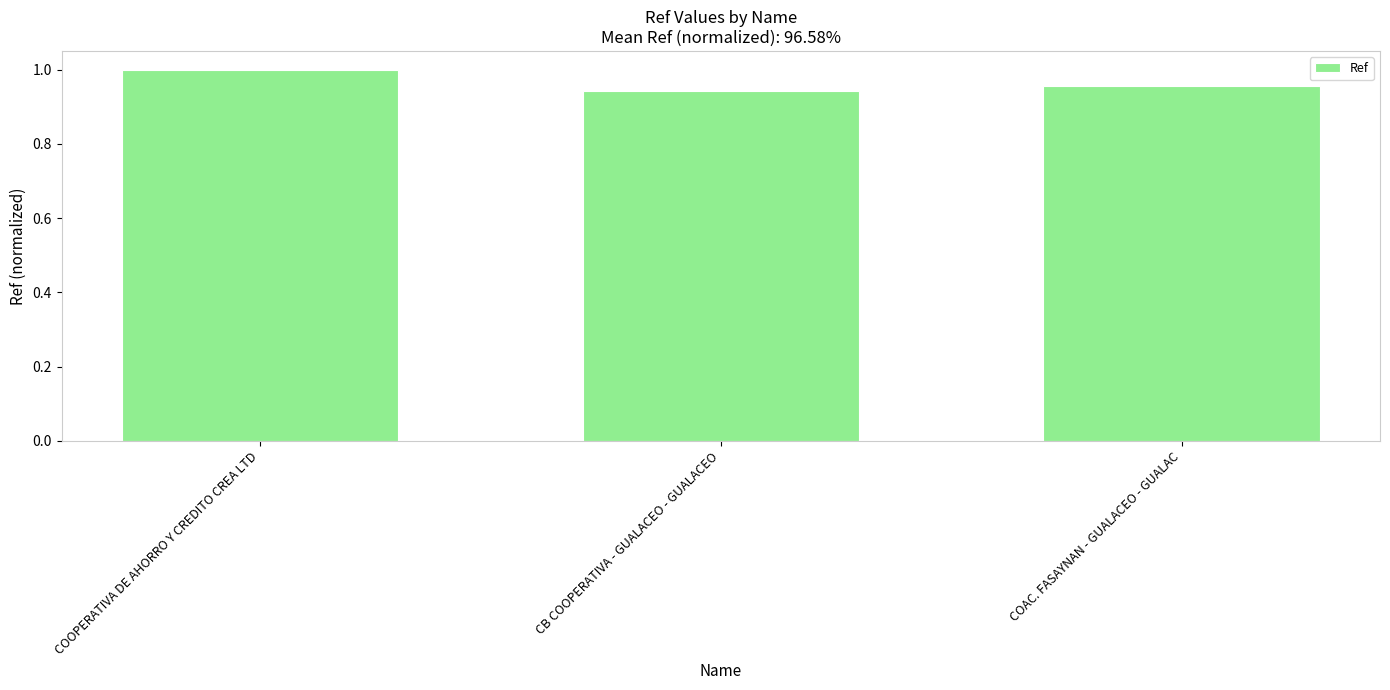

What is the label of the 3rd bar from the left?

COAC. FASAYNAN - GUALACEO - GUALAC